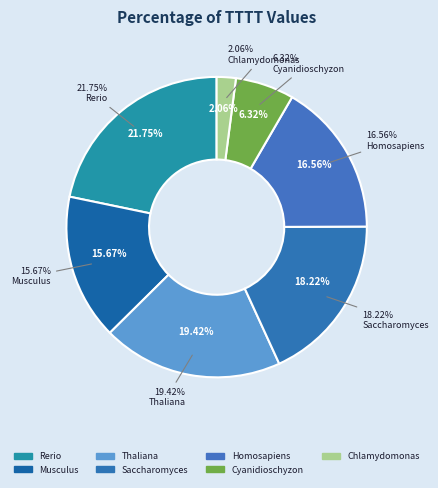

Count the number of slices in the pie.

7